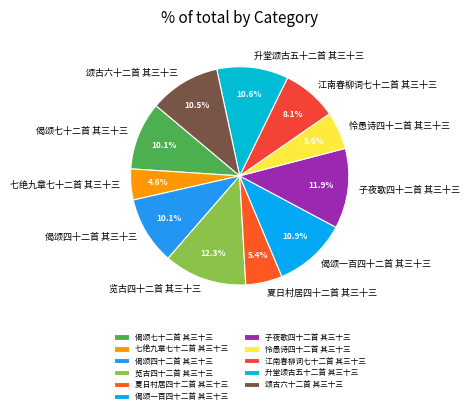

The 览古四十二首 其三十三 slice represents 1% of the pie. True or false?

False